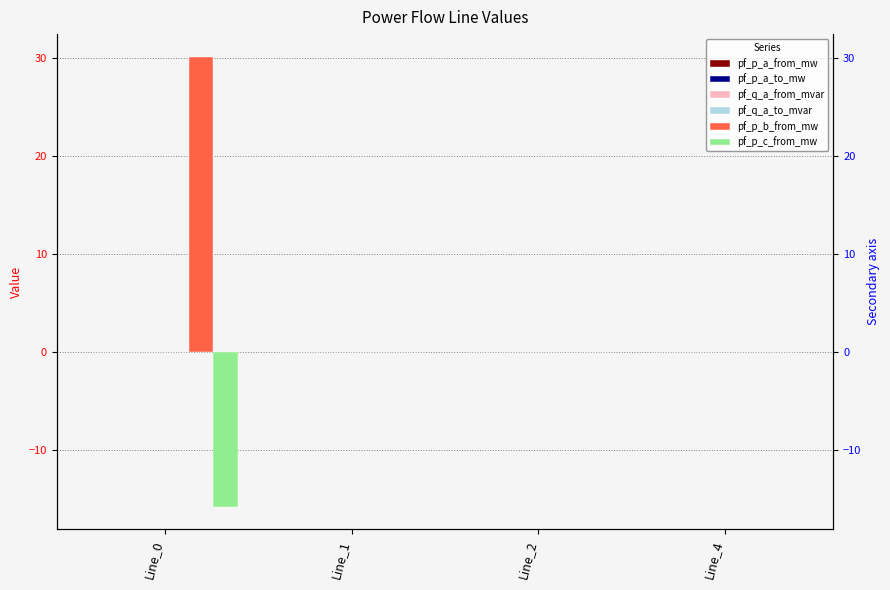

At which label is pf_q_a_from_mvar closest to 0?

Line_4